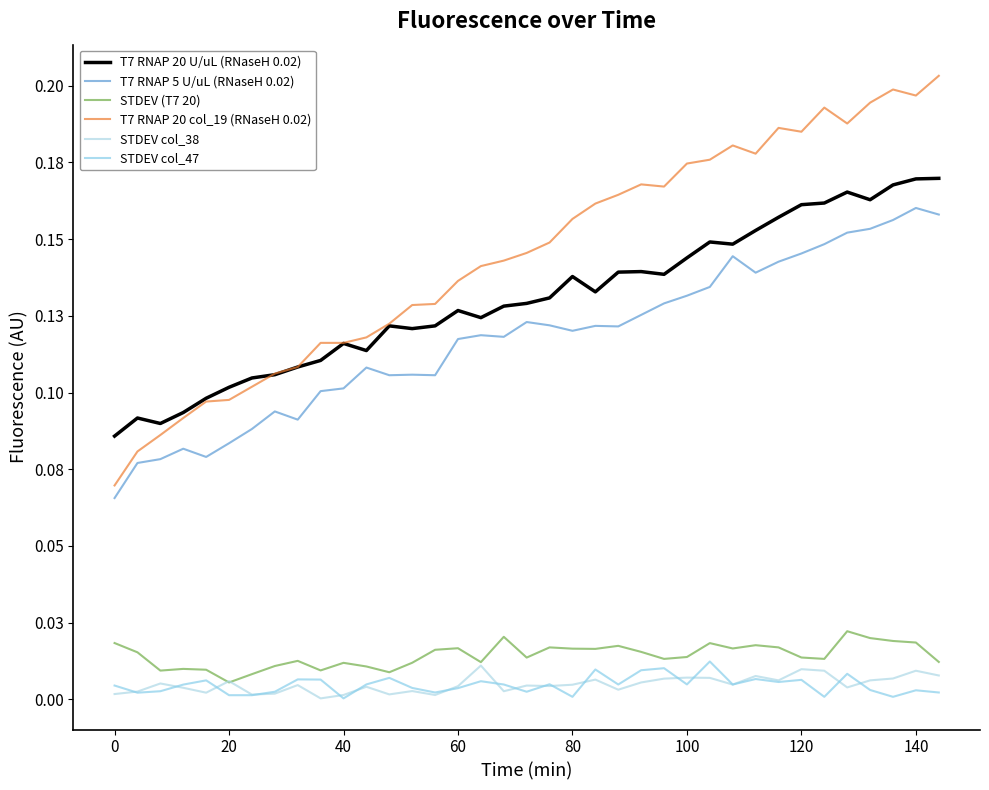

Is this an area chart (filled region under the line)?

No